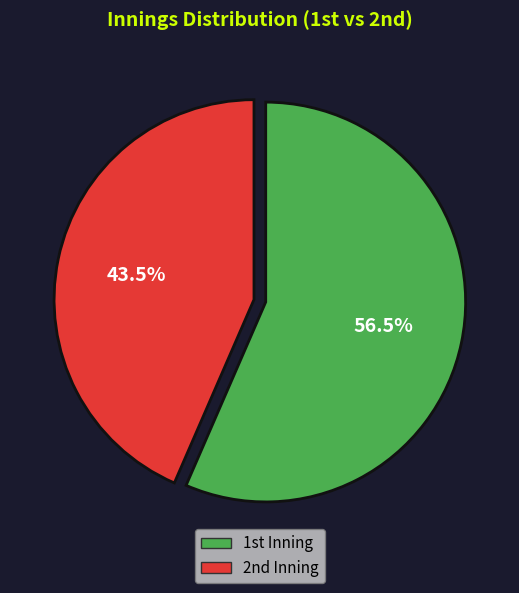

Which slice is the largest?

1st Inning